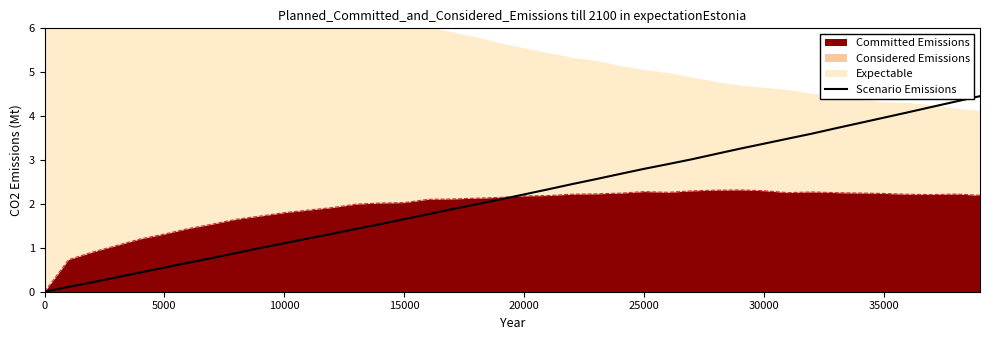

Does the chart have visible grid lines?

No